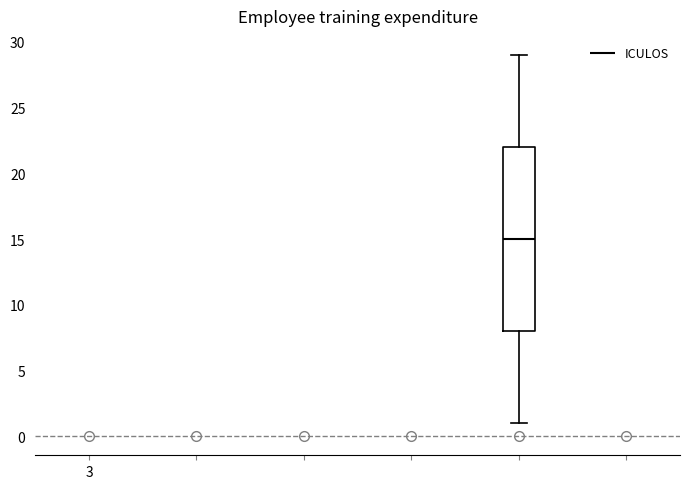

Read this box plot against the y-axis: the position of the median line, the range covered by the box, and the ends of both whiskers. The values are not printed on the chart, so give them approximately, as read against the axis.

median 15, box 8 to 22, whiskers 1 to 29